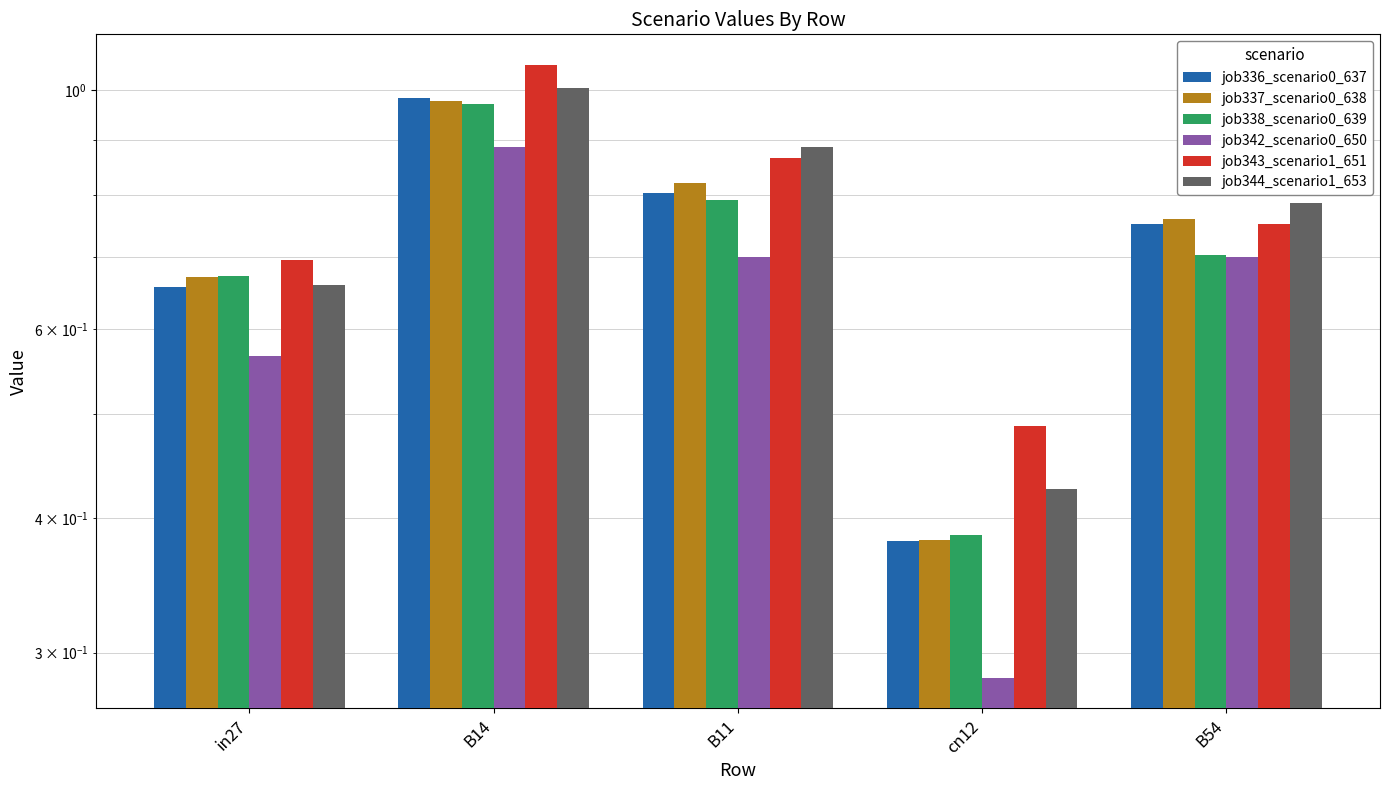

What is the difference between the maximum and minimum values in the job336_scenario0_637 series?

0.6